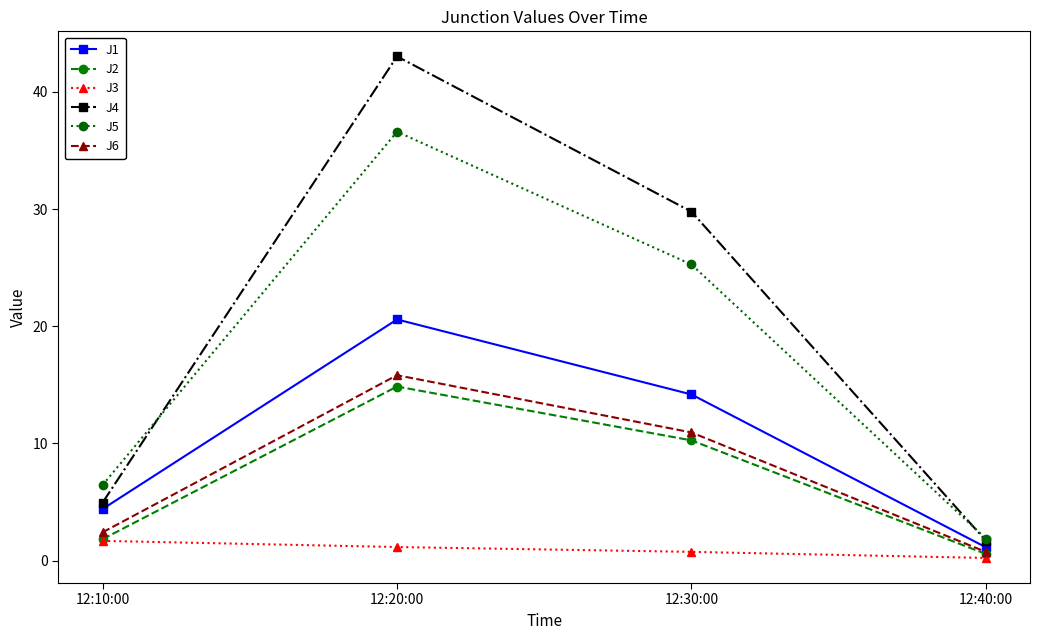

What is the difference between the maximum and second lowest values in the J4 series?

38.1